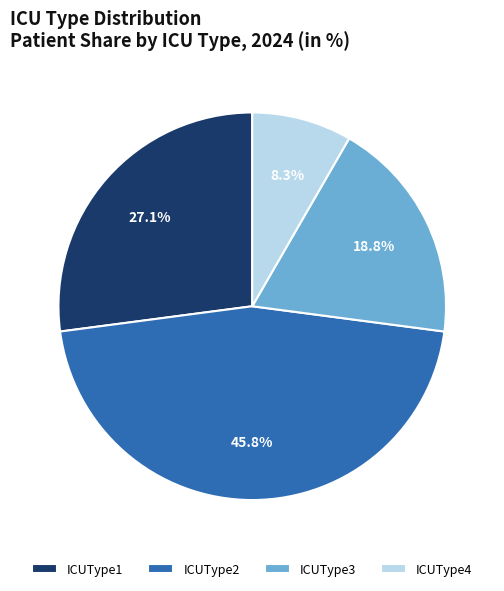

What is the largest slice in the pie chart?

ICUType2